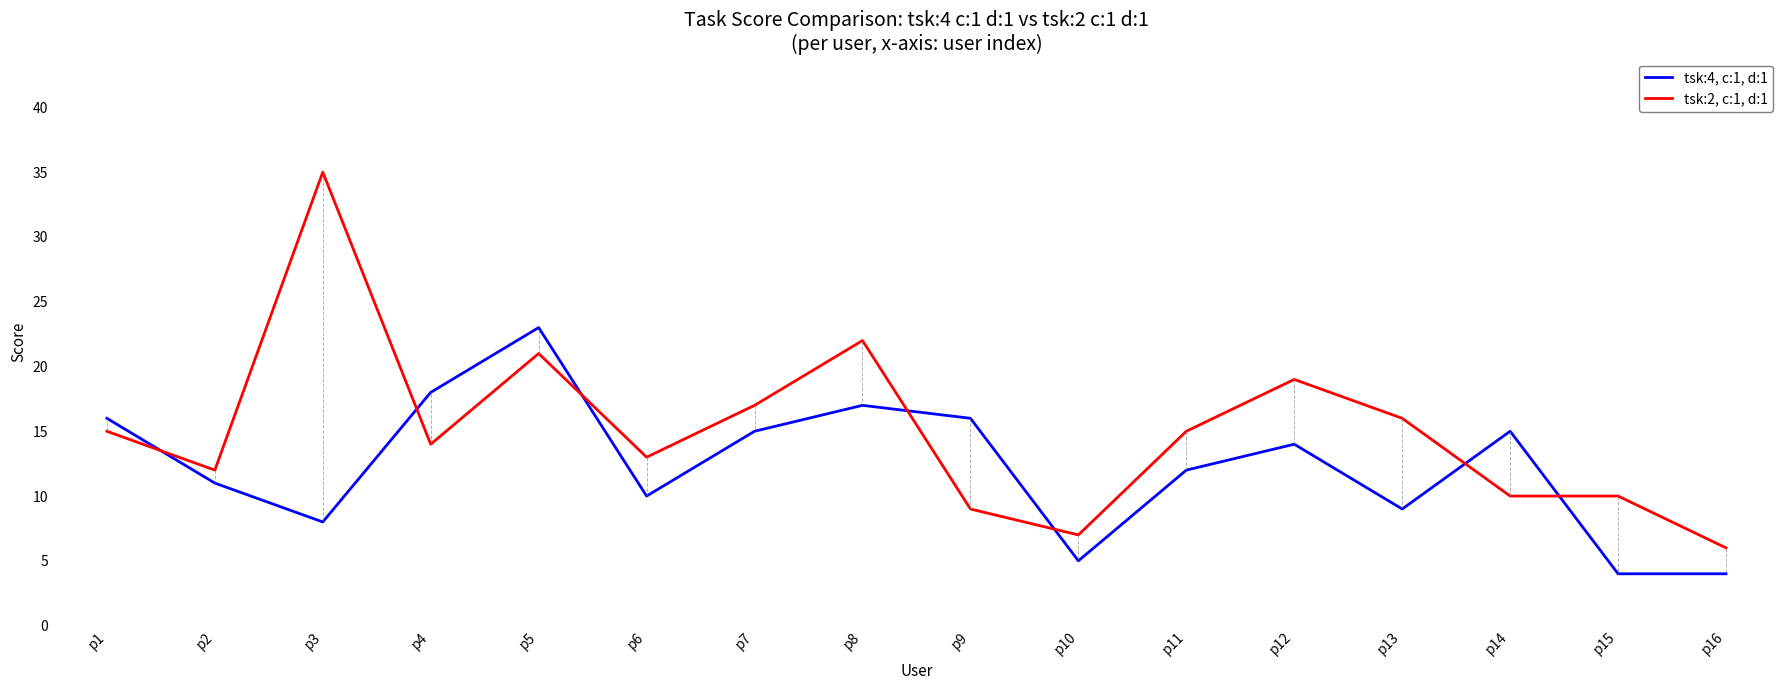

Rank the series at p4 from lowest to highest value.

tsk:2, c:1, d:1, tsk:4, c:1, d:1